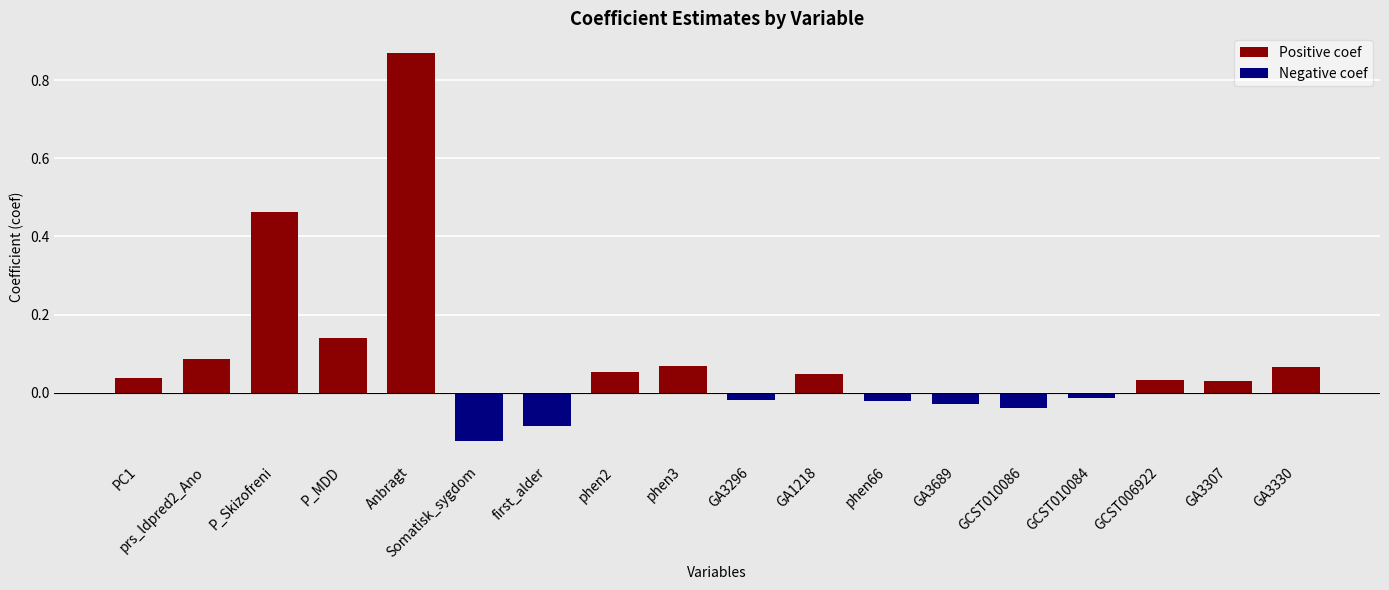

True or false: Positive coef has a value of 0.2 at P_MDD.

False